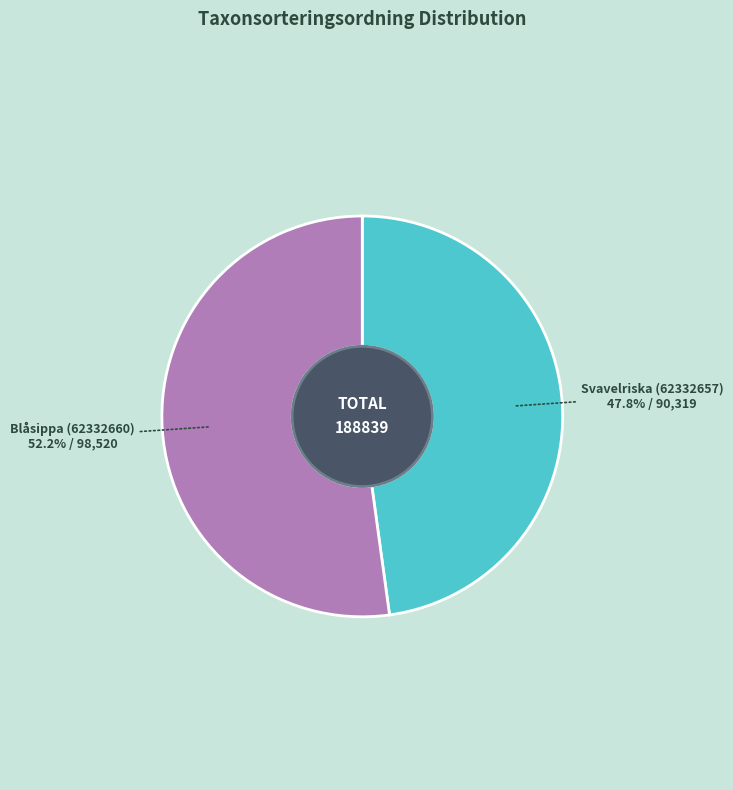

What percentage is the Blåsippa (62332660) slice, to the nearest percent?

52%